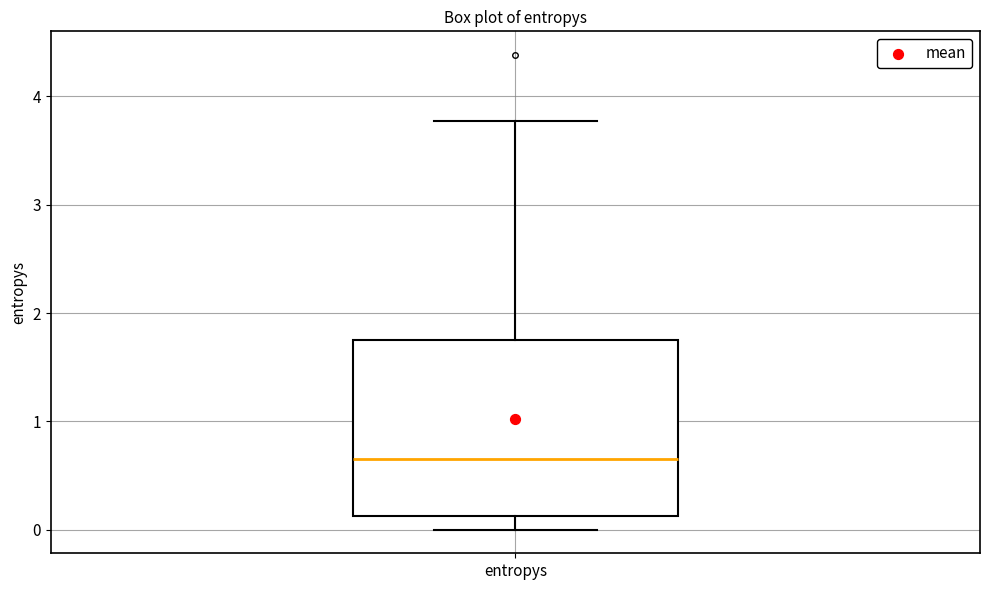

Where is the lower edge of the box for entropys on the y-axis? The values are not printed on the chart, so give them approximately, as read against the axis.

0.1